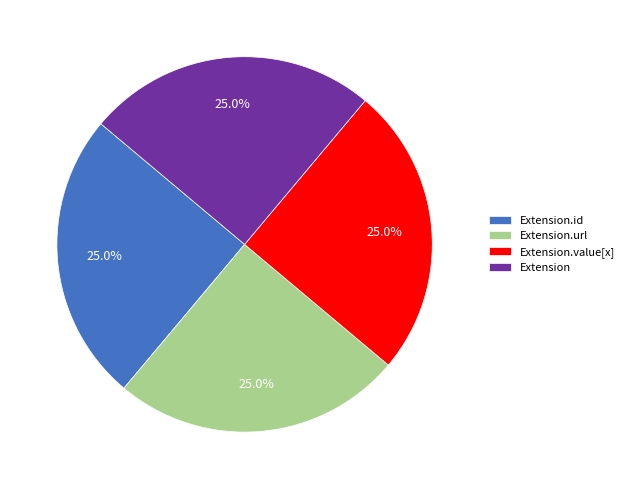

Approximately how many times larger is the value at Extension compared to Extension.url?

1.0